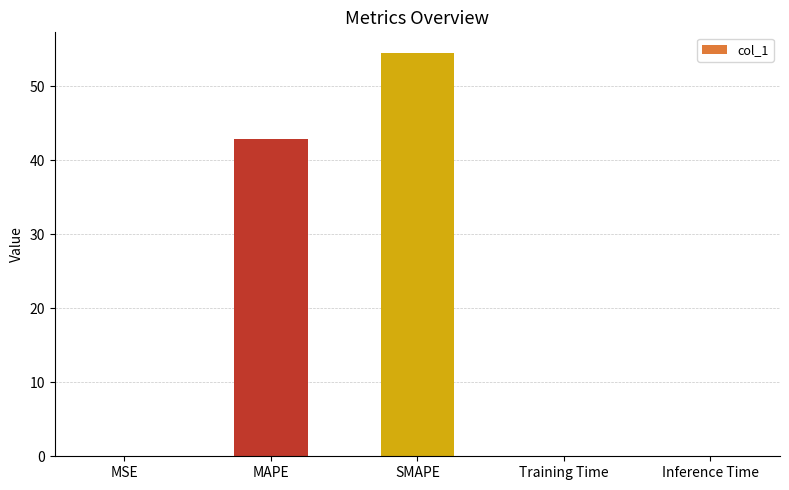

Which has a higher value, Inference Time or MAPE?

MAPE